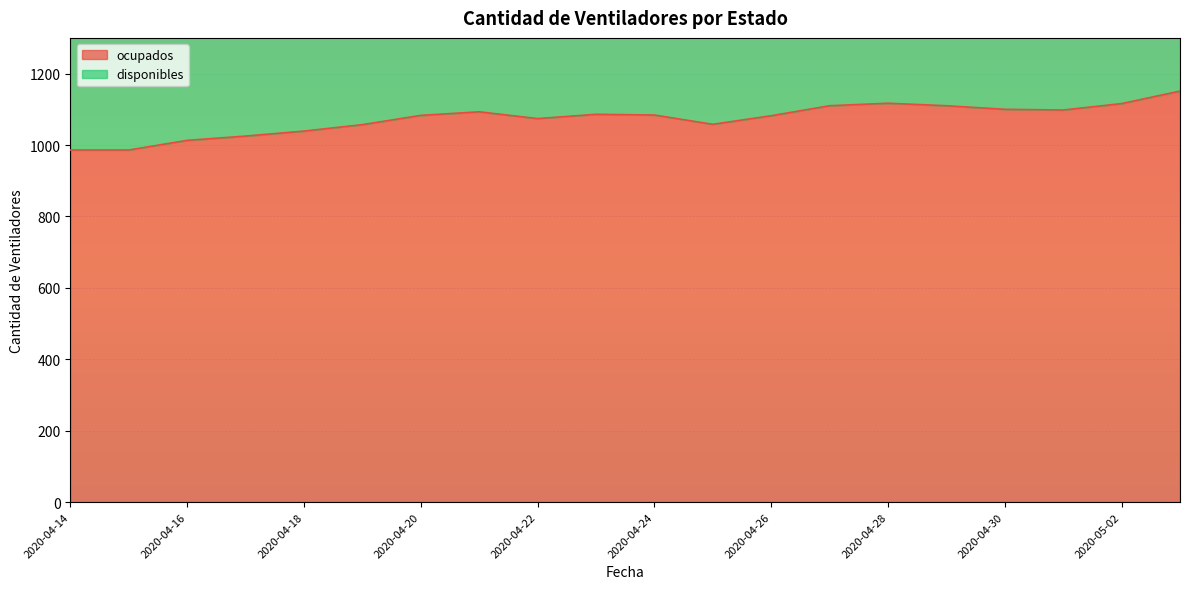

The chart shows a value of 1110 at 2020-04-27. True or false?

True